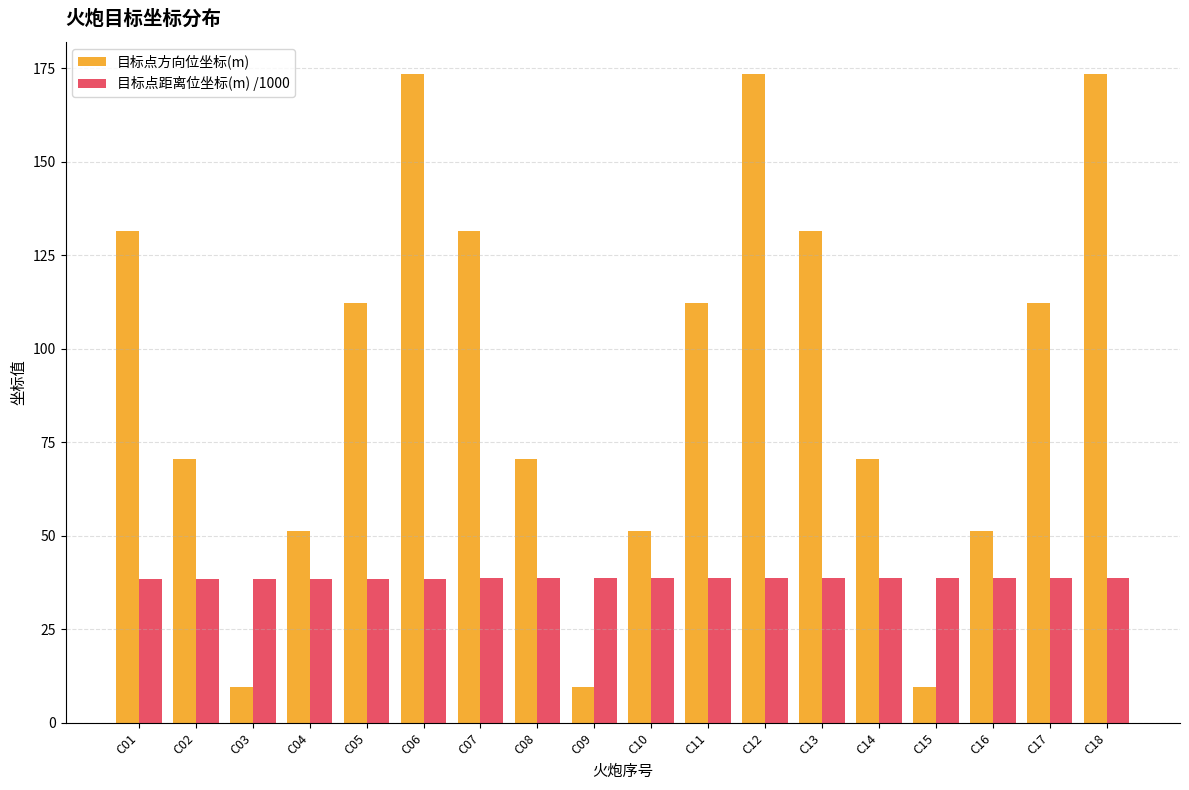

What is the lowest value of the 目标点方向位坐标(m) series?

9.5